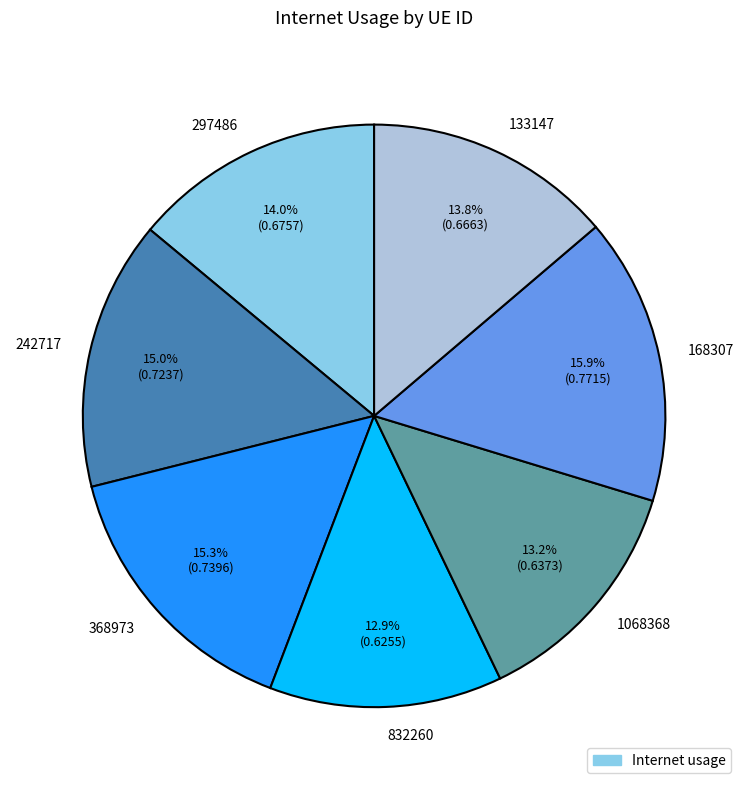

What percentage do 168307 and 1068368 together represent?

29.1%